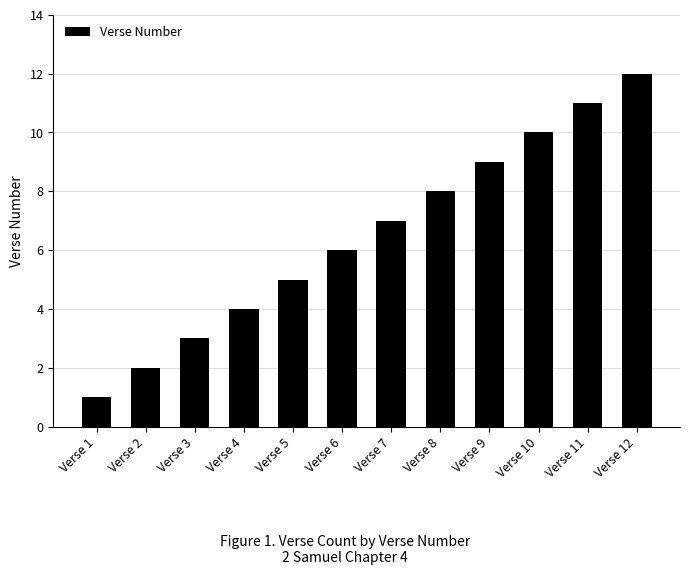

Which category has the lowest value across all series?

Verse 1